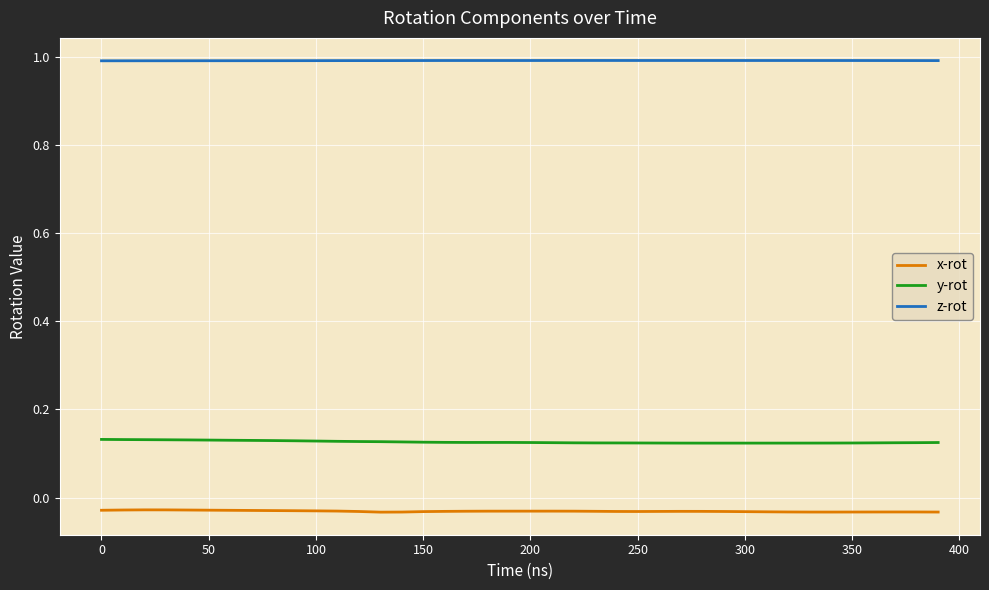

Rank the series by their average value, from lowest to highest.

x-rot, y-rot, z-rot